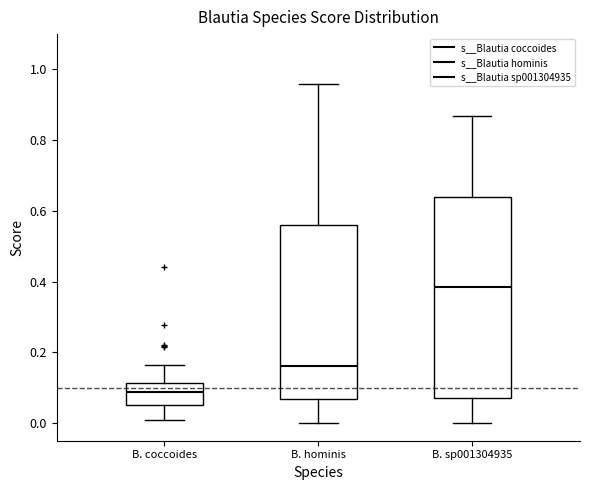

Reading left to right, read every box against the y-axis: the position of its median line, the range the box covers, and the ends of its whiskers. The values are not printed on the chart, so give them approximately, as read against the axis.

B. coccoides: median 0.08, box 0.04 to 0.12, whiskers 0.00 to 0.16
B. hominis: median 0.16, box 0.06 to 0.56, whiskers 0.00 to 0.96
B. sp001304935: median 0.38, box 0.08 to 0.64, whiskers 0.00 to 0.86